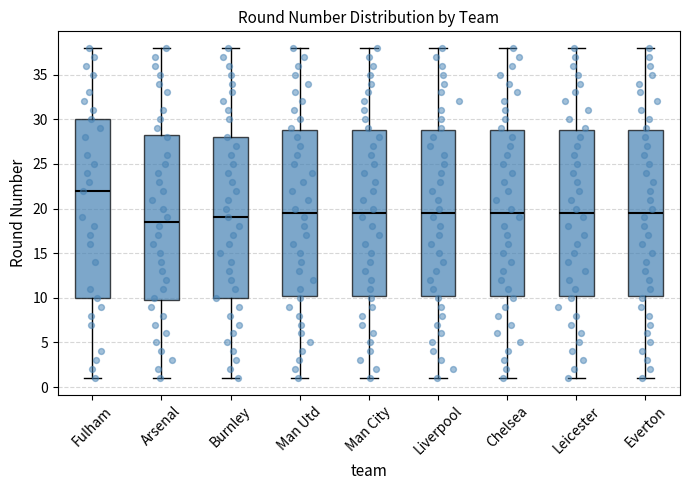

Reading left to right, transcribe this box plot: for each box, give where its median line is, the range the box spans, and where its two whiskers end, as read against the y-axis. The values are not printed on the chart, so give them approximately, as read against the axis.

Fulham: median 22.0, box 10.0 to 30.0, whiskers 1.0 to 38.0
Arsenal: median 18.5, box 10.0 to 28.5, whiskers 1.0 to 38.0
Burnley: median 19.0, box 10.0 to 28.0, whiskers 1.0 to 38.0
Man Utd: median 19.5, box 10.5 to 29.0, whiskers 1.0 to 38.0
Man City: median 19.5, box 10.5 to 29.0, whiskers 1.0 to 38.0
Liverpool: median 19.5, box 10.5 to 29.0, whiskers 1.0 to 38.0
Chelsea: median 19.5, box 10.5 to 29.0, whiskers 1.0 to 38.0
Leicester: median 19.5, box 10.5 to 29.0, whiskers 1.0 to 38.0
Everton: median 19.5, box 10.5 to 29.0, whiskers 1.0 to 38.0